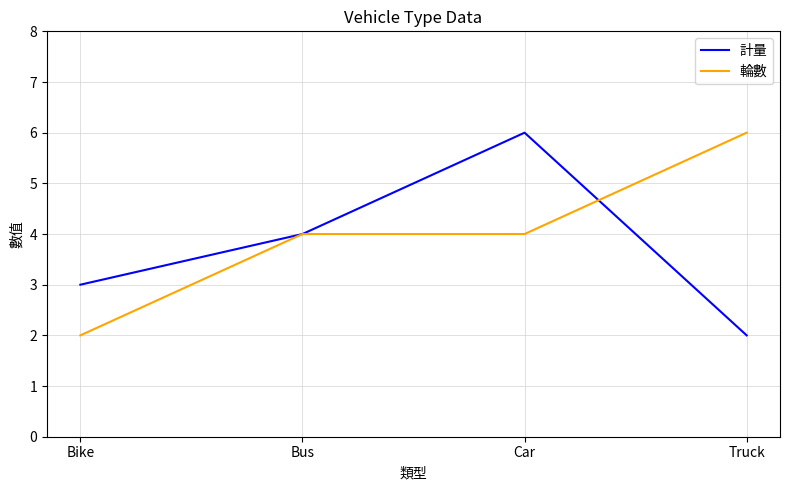

The value of 計量 at Bike is 3. True or false?

True